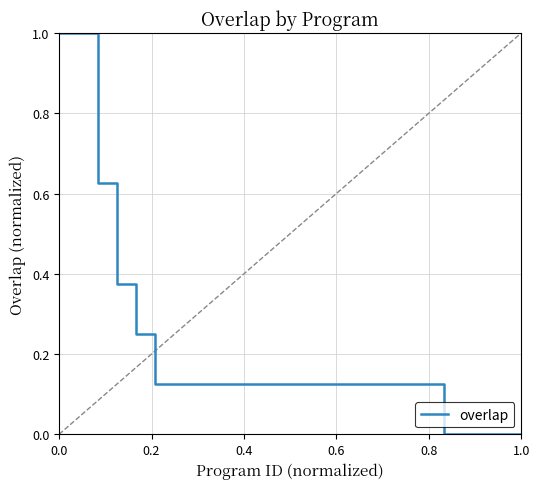

What is the maximum value shown in the chart?

1.0